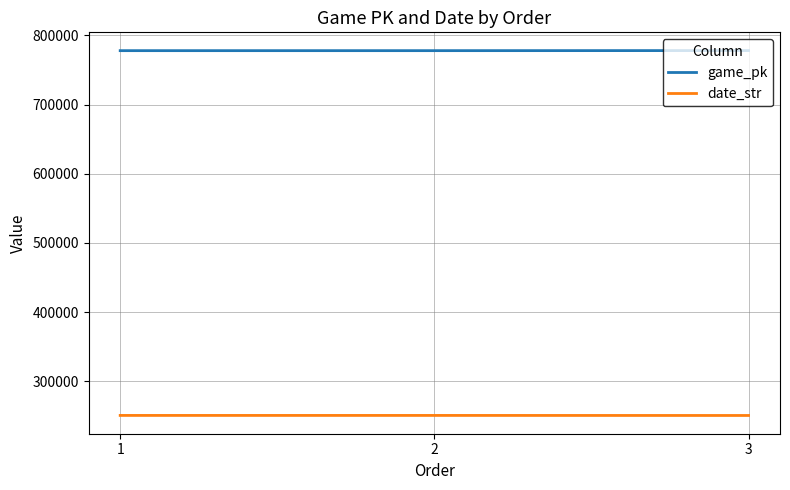

At which label is game_pk closest to 778089?

2